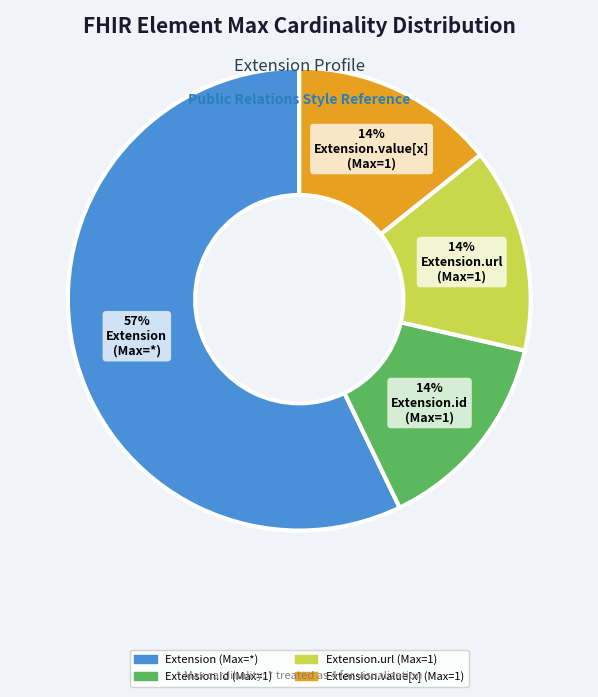

Is there any slice that represents more than half of the pie?

Yes